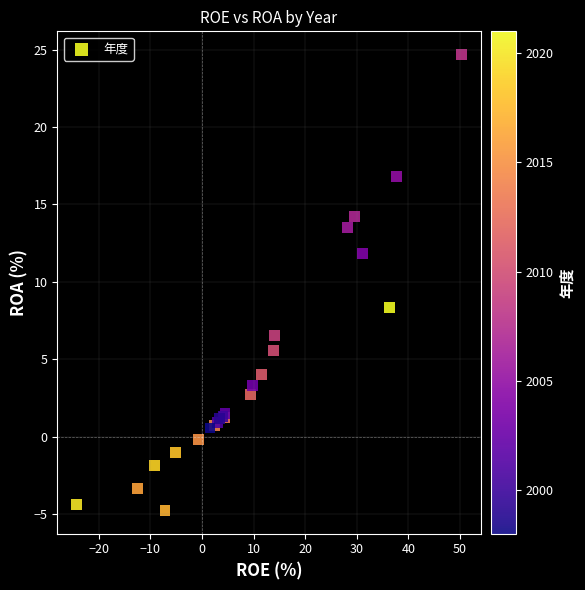

What Y value in the scatter plot is closest to 9?

8.3